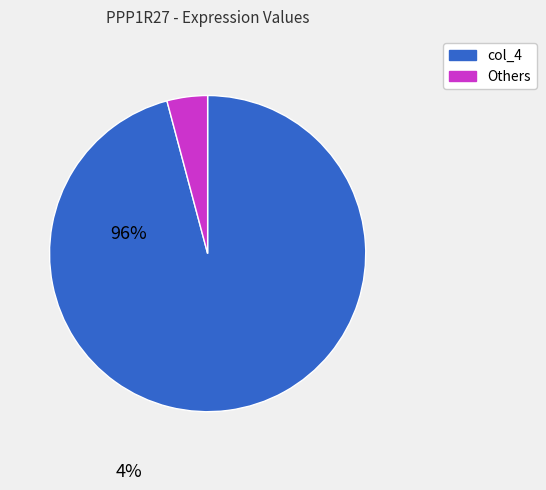

Is there any slice that represents more than half of the pie?

Yes